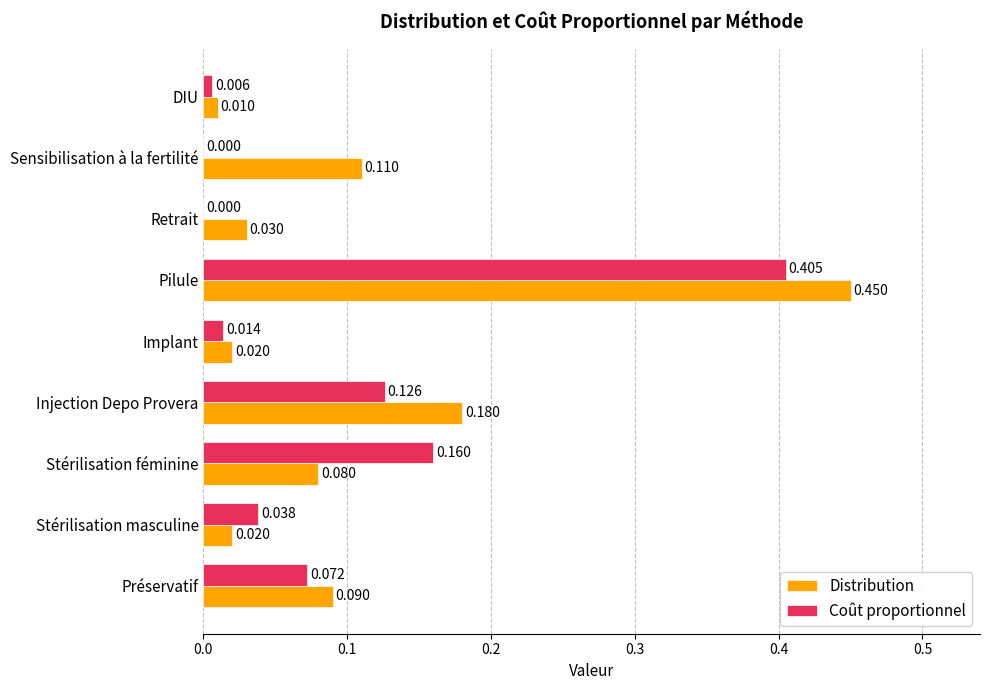

How many categories are shown in the chart?

9